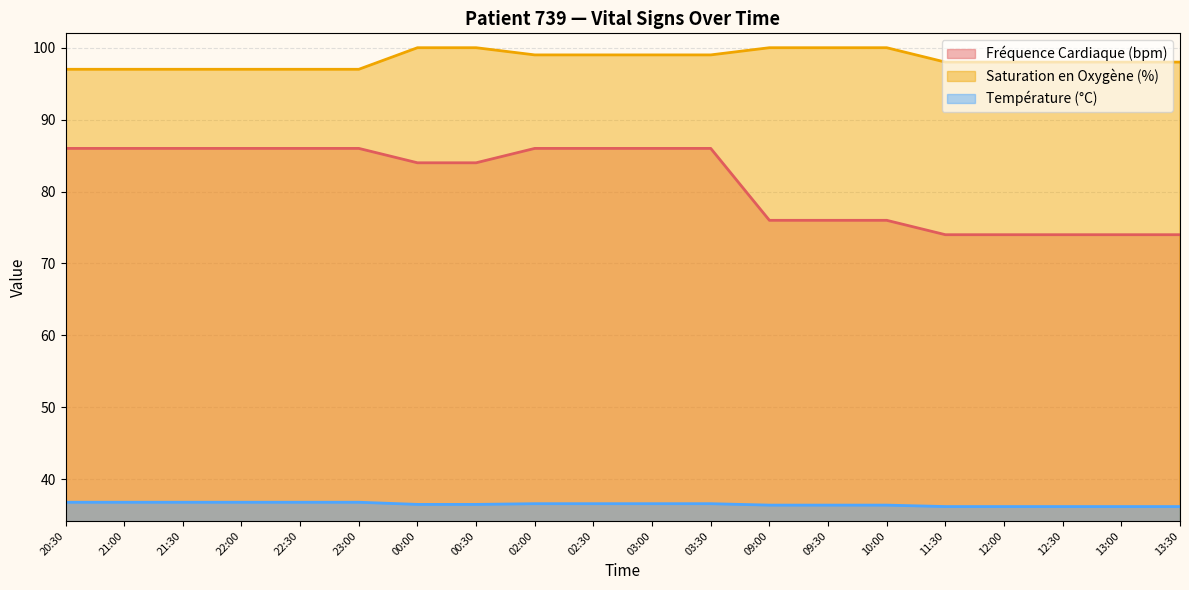

What is the approximate value of Fréquence Cardiaque (bpm) at 02:30?

86.0